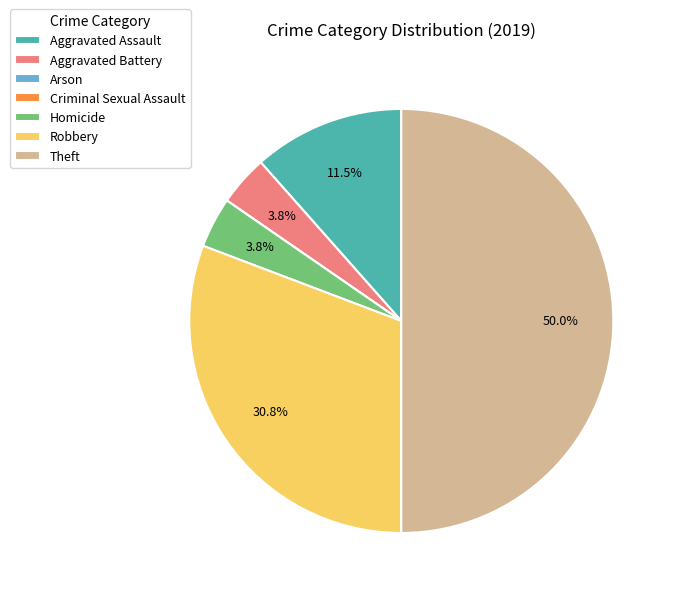

What percentage is the Robbery slice, to the nearest percent?

31%